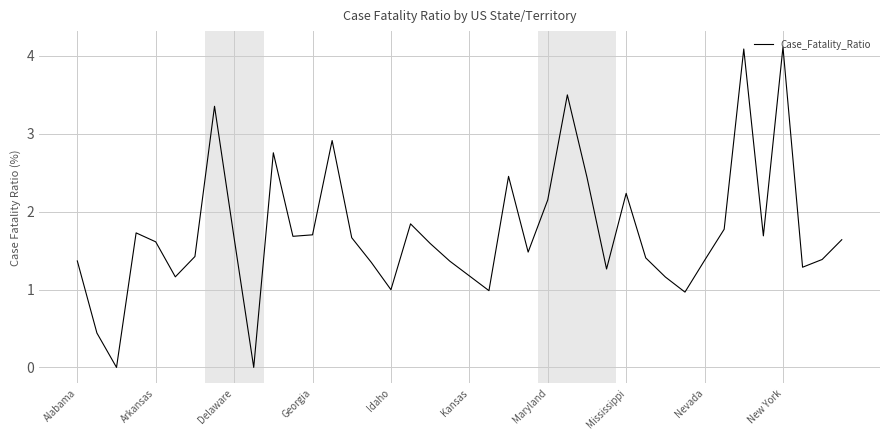

Count the number of data series in this chart.

1